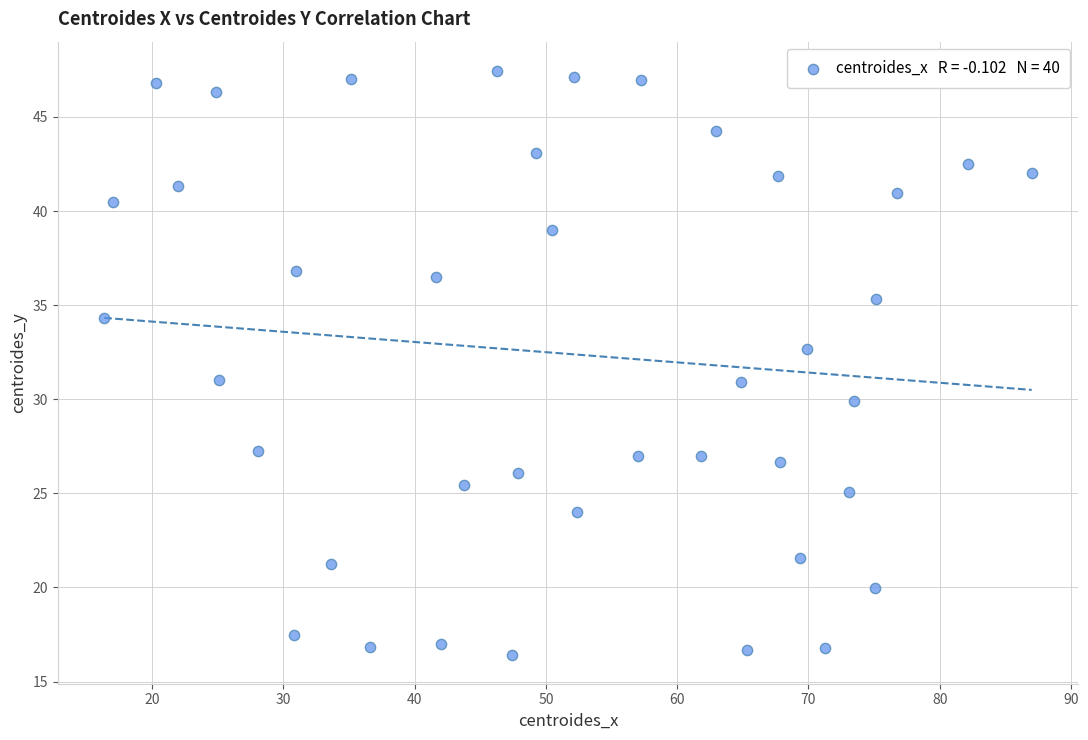

What is the range of Y values (max minus min)?

31.0